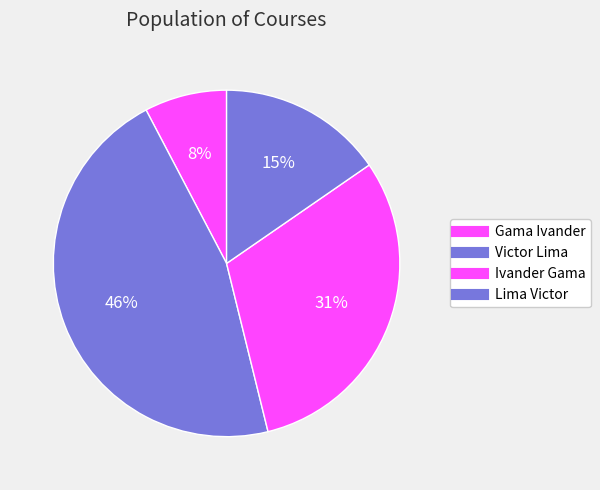

What percentage is the Victor Lima slice, to the nearest percent?

46%